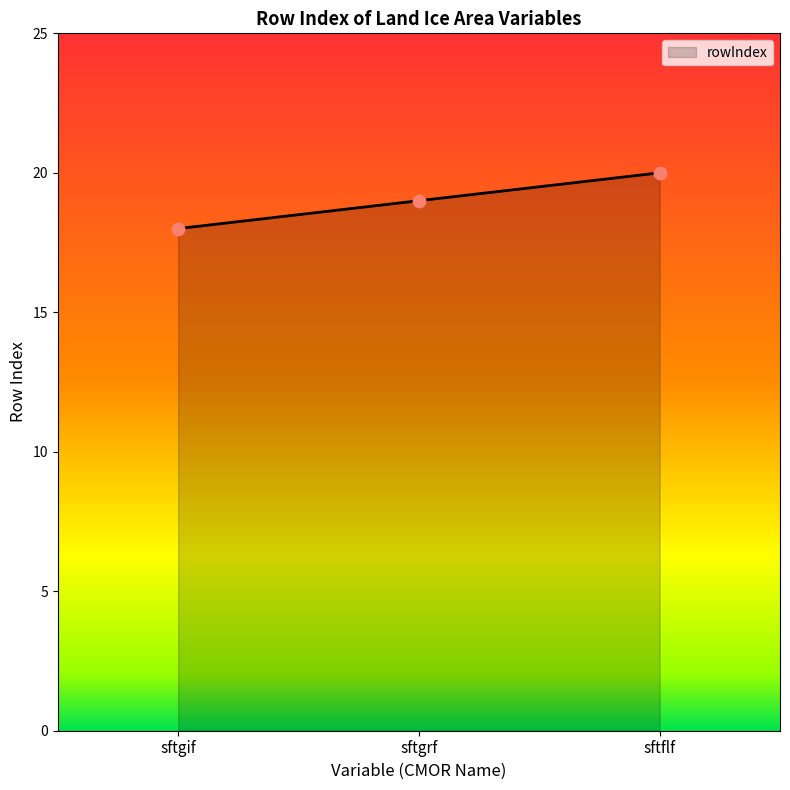

Which has a higher value, sftgif or sftflf?

sftflf